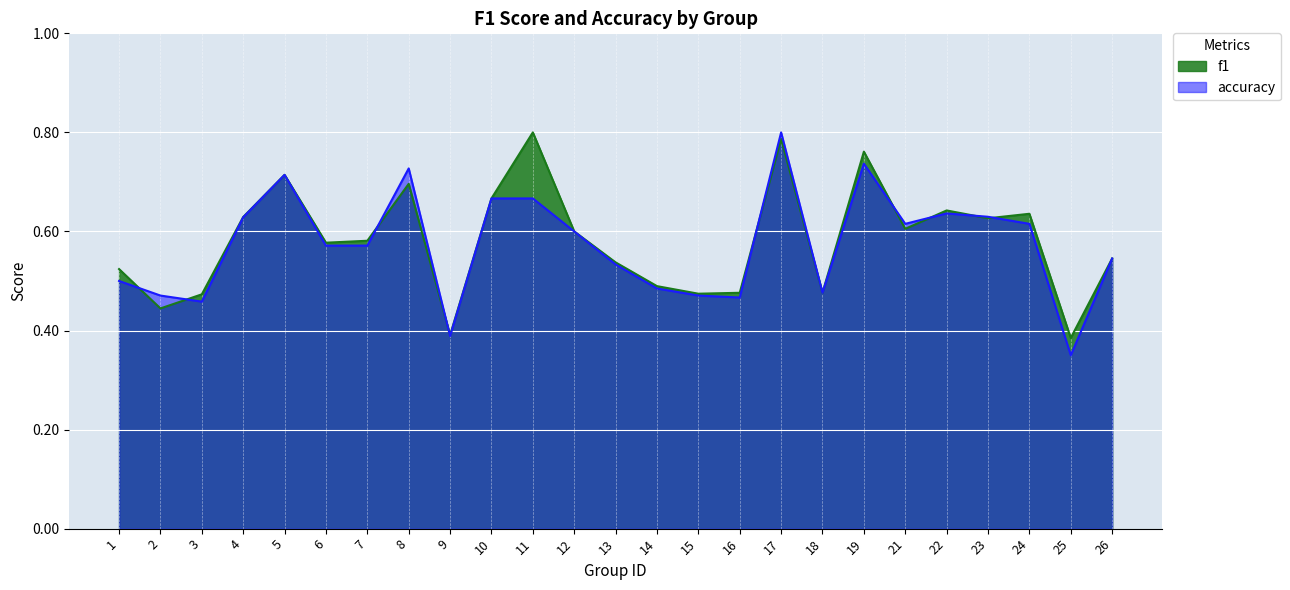

What is the lowest value of the f1 series?

0.4